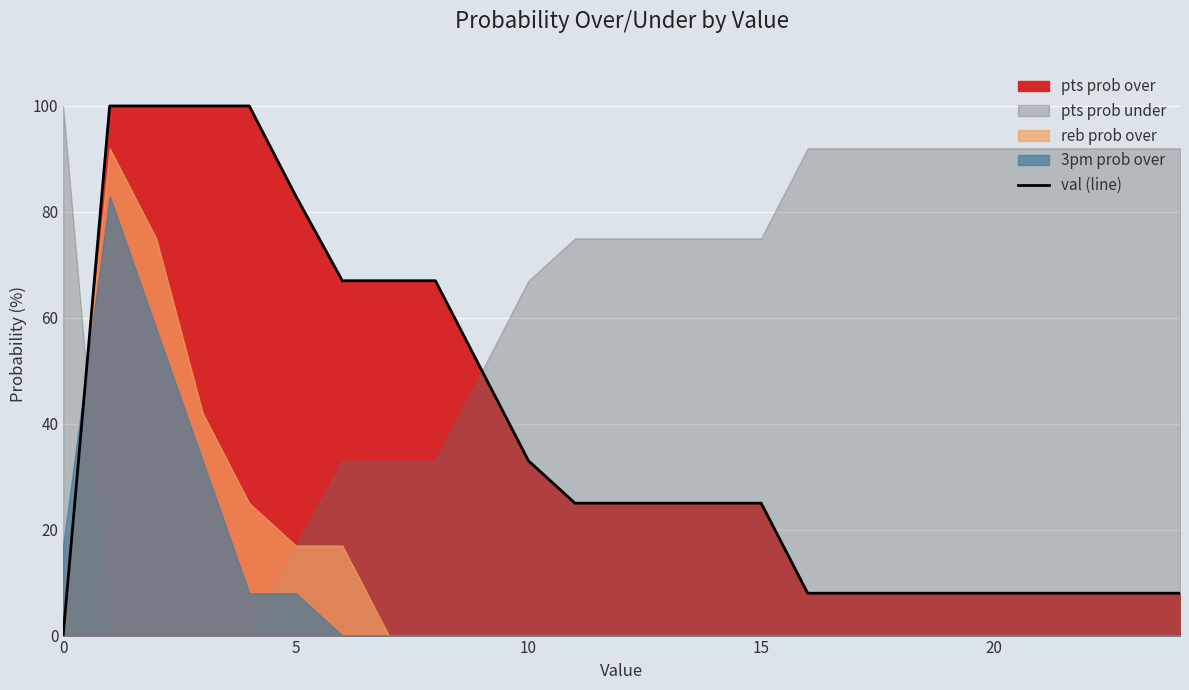

What is the greatest value displayed?

100